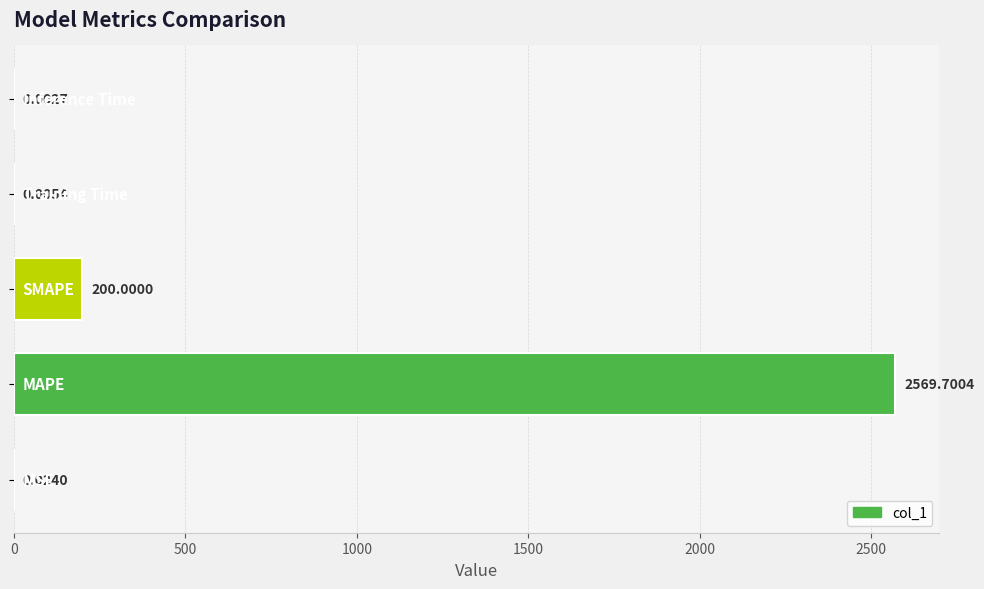

What is the sum of all values?

2769.7